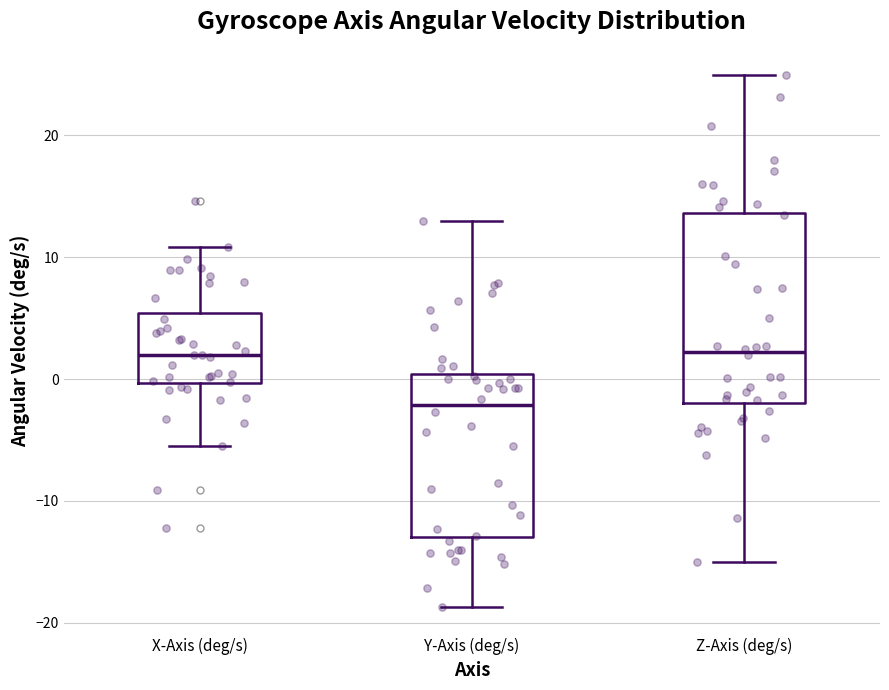

Reading left to right, transcribe this box plot: for each box, give where its median line is, the range the box spans, and where its two whiskers end, as read against the y-axis. The values are not printed on the chart, so give them approximately, as read against the axis.

X-Axis (deg/s): median 2, box 0 to 5, whiskers -6 to 11
Y-Axis (deg/s): median -2, box -13 to 0, whiskers -19 to 13
Z-Axis (deg/s): median 2, box -2 to 14, whiskers -15 to 25